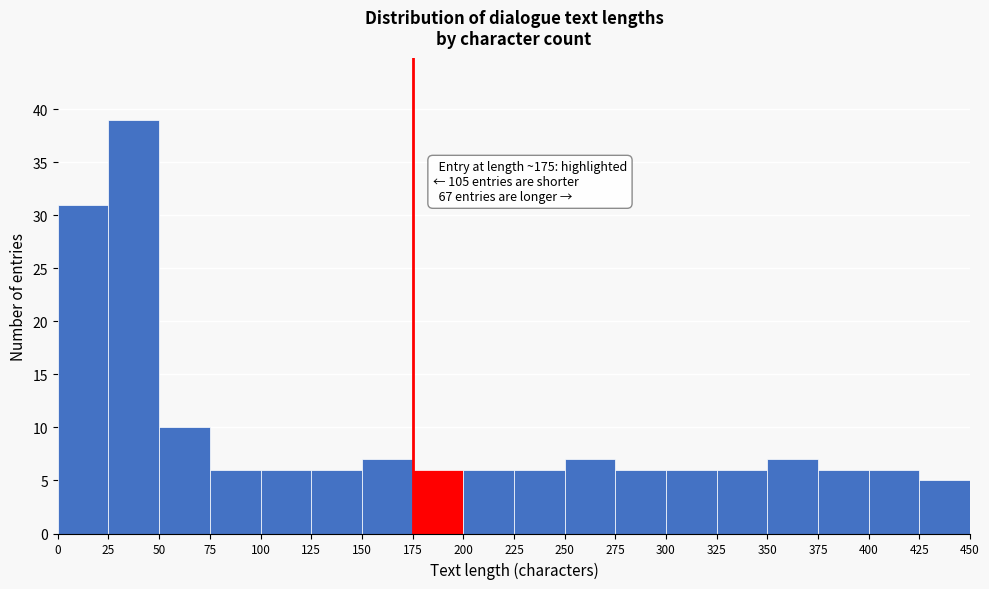

Which range on the x-axis has the tallest bar?

25 to 50